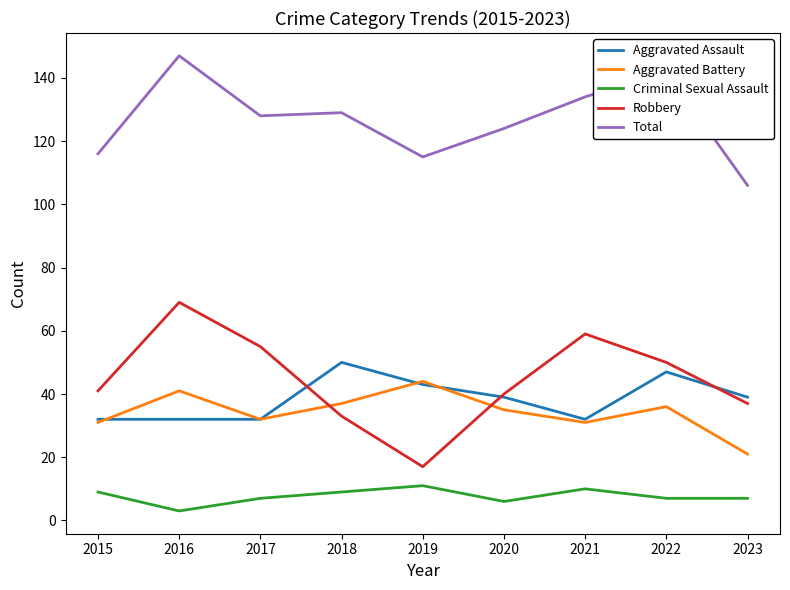

What is the difference between the maximum and minimum values in the Total series?

41